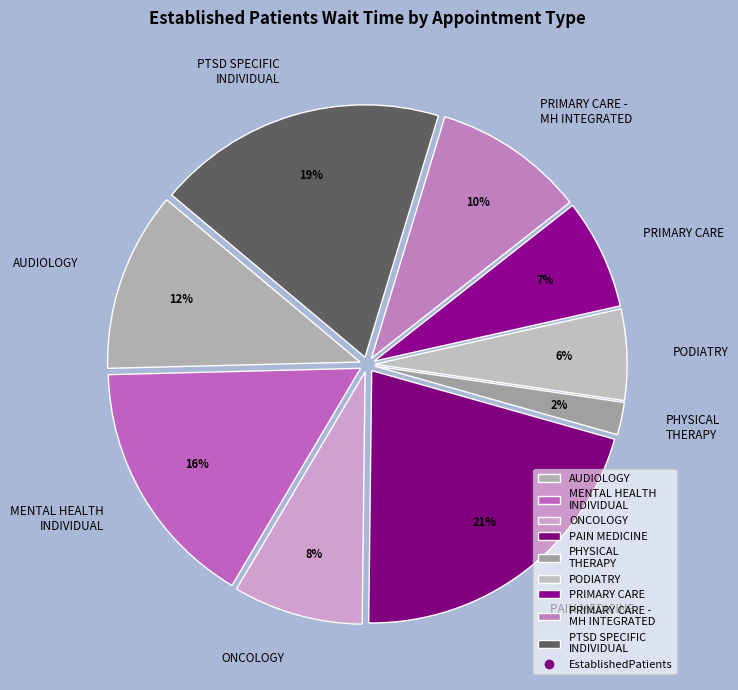

Between ONCOLOGY and PODIATRY, which is larger?

ONCOLOGY